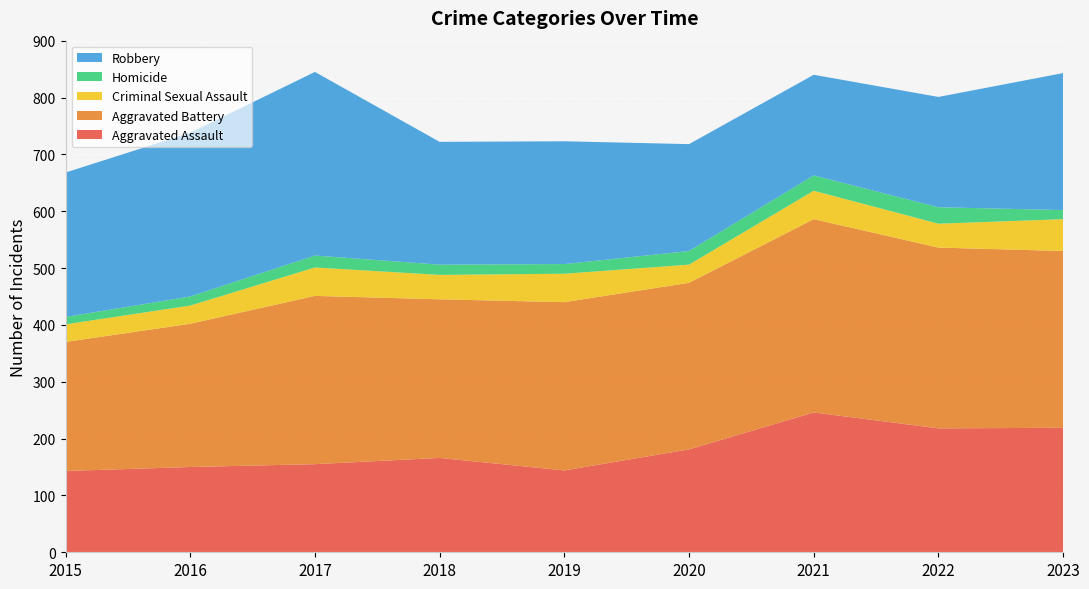

Reading left to right, what are all the values shown in this chart?

Aggravated Assault: 2015=143	2016=150	2017=155	2018=166	2019=144	2020=181	2021=246	2022=218	2023=219
Aggravated Battery: 2015=227	2016=252	2017=296	2018=279	2019=296	2020=293	2021=340	2022=318	2023=311
Criminal Sexual Assault: 2015=31	2016=32	2017=50	2018=43	2019=50	2020=32	2021=50	2022=42	2023=56
Homicide: 2015=13	2016=16	2017=21	2018=18	2019=17	2020=24	2021=27	2022=29	2023=16
Robbery: 2015=254	2016=288	2017=323	2018=216	2019=216	2020=188	2021=177	2022=194	2023=241